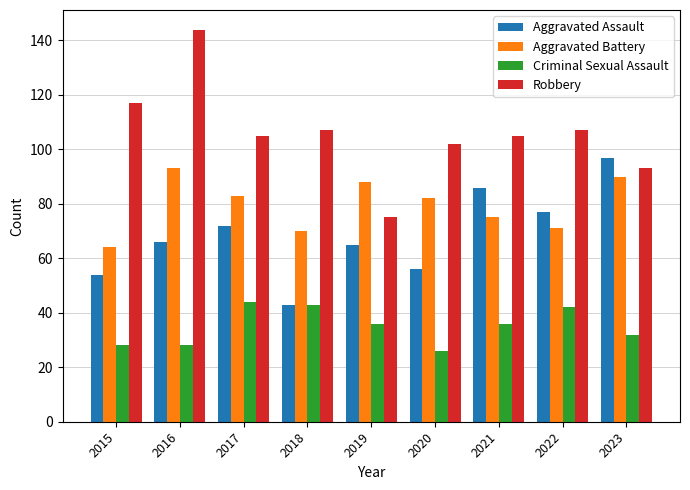

What is the difference between the Robbery values at 2017 and 2018?

2